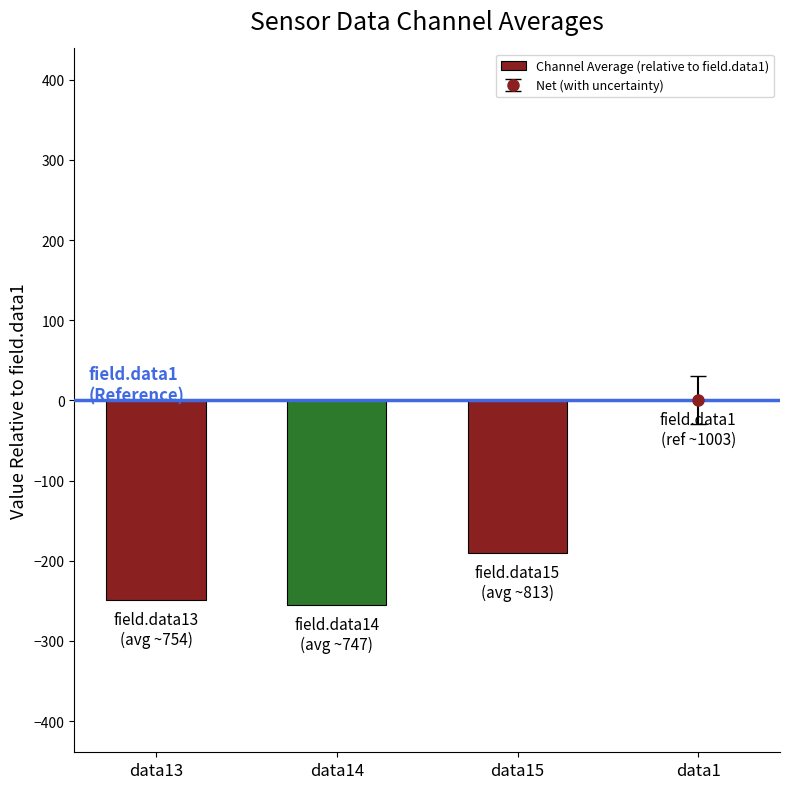

What is the sum of the values at data15 and data13?

-438.6